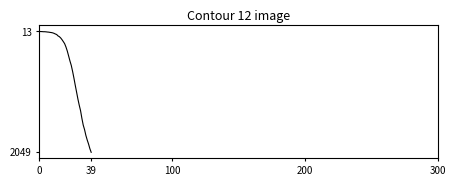

True or false: there are more than 2 points higher than both neighbors.

False